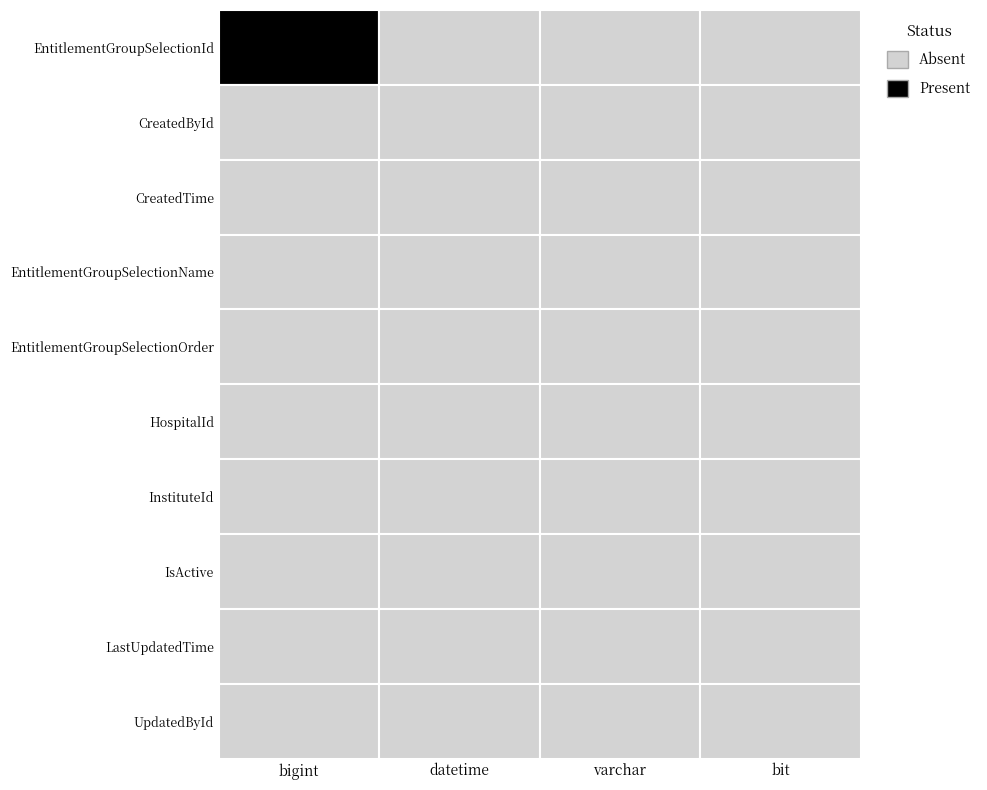

At how many categories does at least one series exceed 0?

1